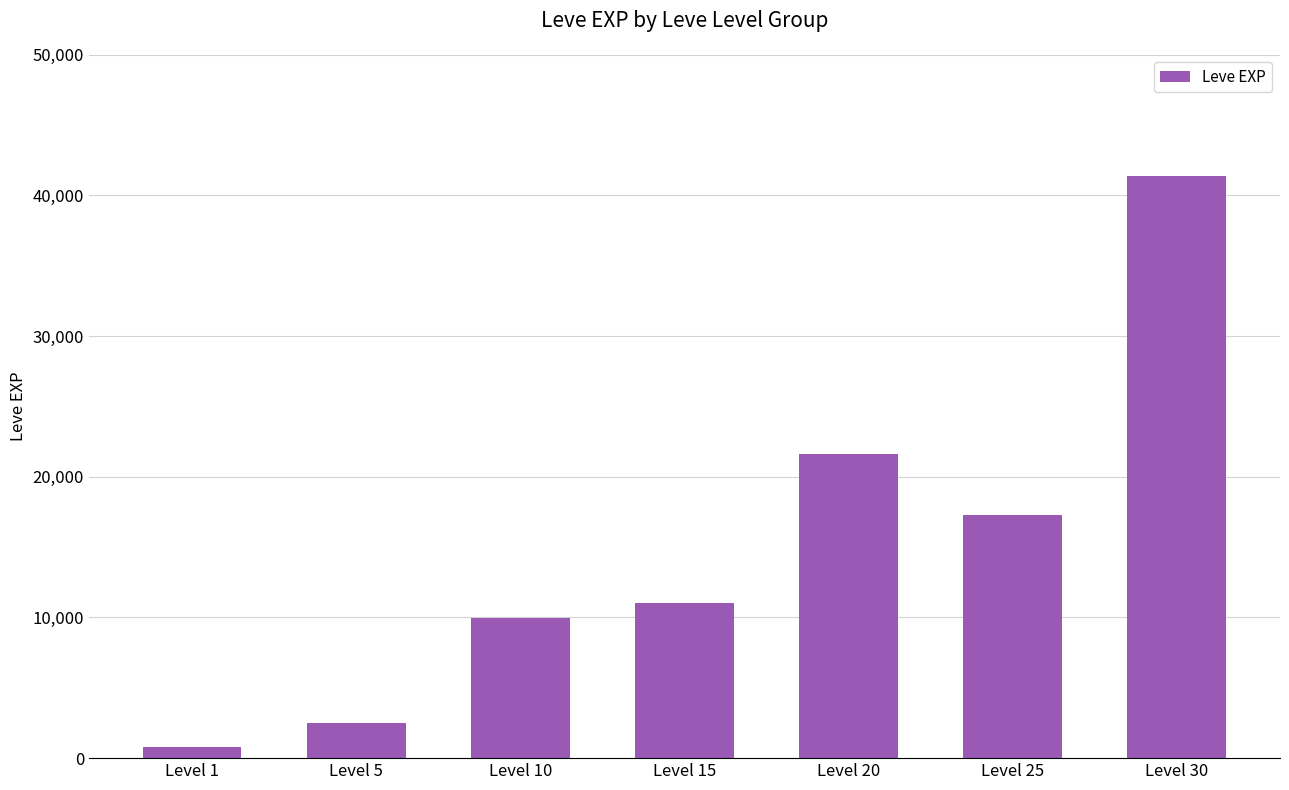

What is the change in value from Level 5 to Level 30?

+38920